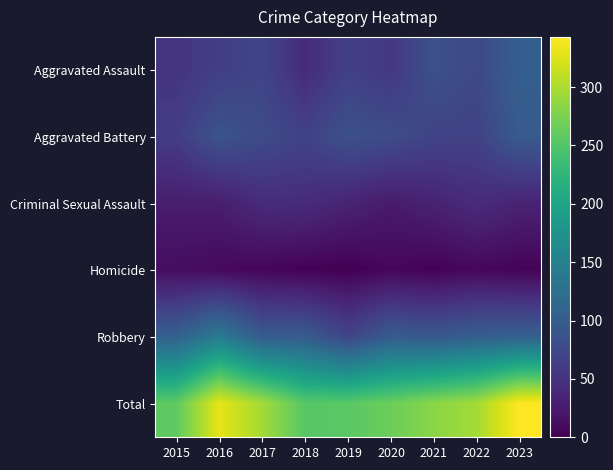

Reading right to left, list all the values displayed in this chart.

Aggravated Assault: 2023=103	2022=75	2021=85	2020=56	2019=65	2018=42	2017=71	2016=63	2015=52
Aggravated Battery: 2023=98	2022=68	2021=69	2020=80	2019=85	2018=68	2017=78	2016=89	2015=61
Criminal Sexual Assault: 2023=34	2022=43	2021=33	2020=25	2019=34	2018=43	2017=43	2016=28	2015=28
Homicide: 2023=3	2022=7	2021=2	2020=6	2019=0	2018=2	2017=5	2016=8	2015=12
Robbery: 2023=105	2022=103	2021=94	2020=99	2019=71	2018=99	2017=99	2016=142	2015=105
Total: 2023=343	2022=296	2021=283	2020=266	2019=255	2018=254	2017=296	2016=330	2015=258